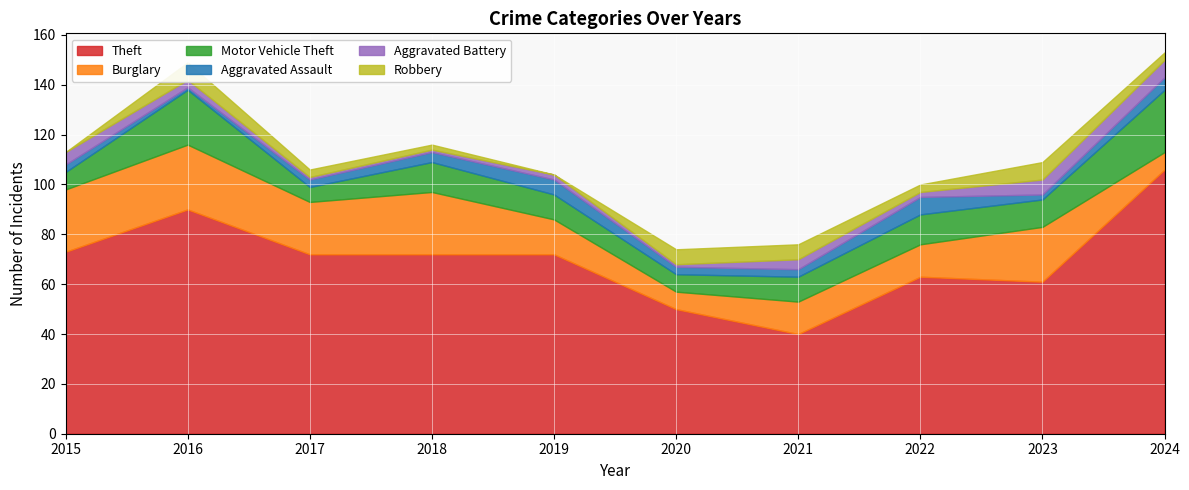

True or false: Aggravated Battery and Burglary cross at least once.

False